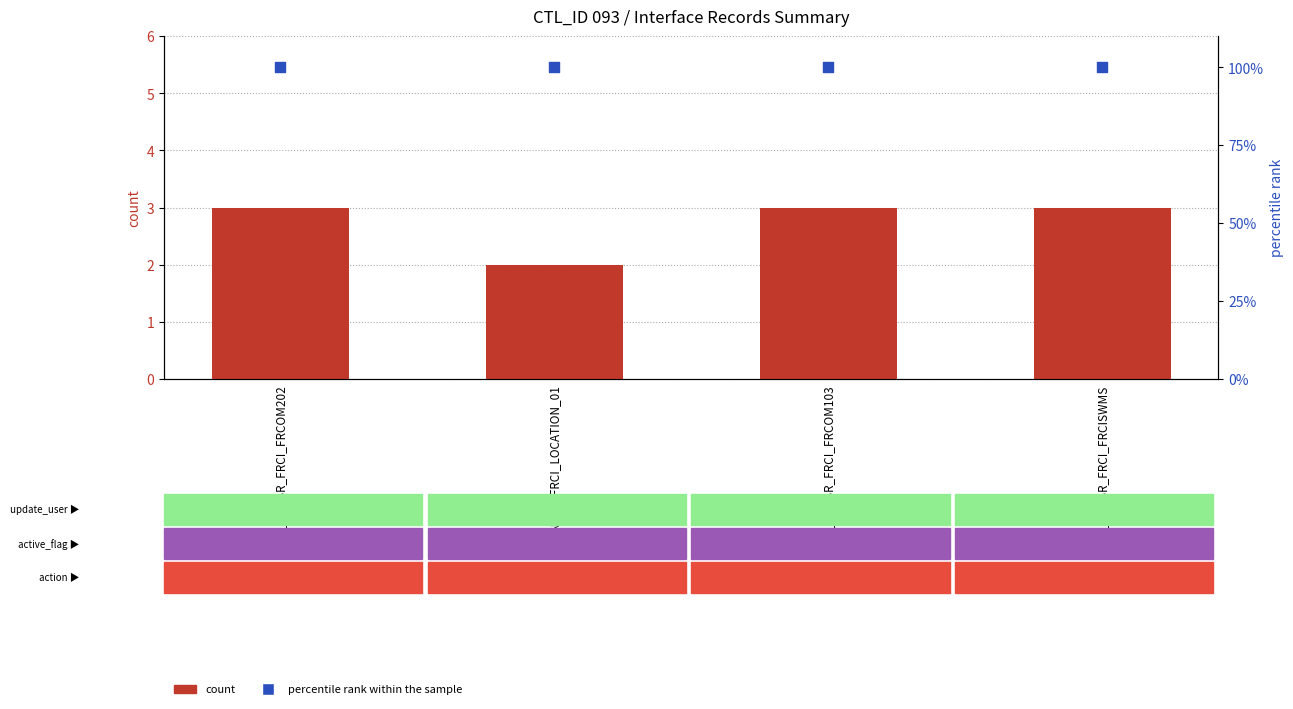

Is the value of count at INT_T_FRCI_LOCATION_01 greater than the value of percentile rank within the sample at INT_T_OBR_FRCI_FRCOM103?

No